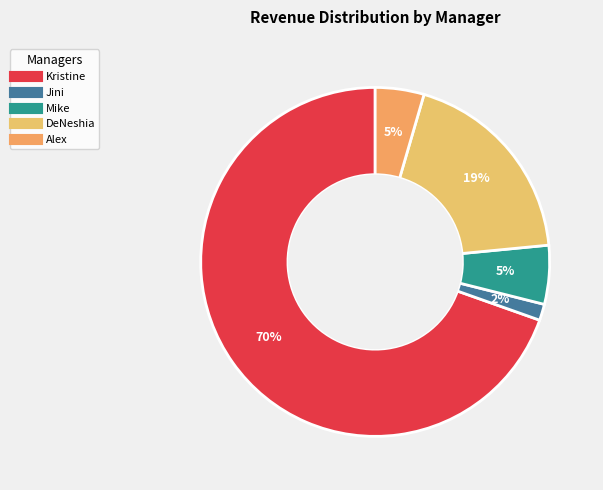

Is there a majority slice in this chart?

Yes